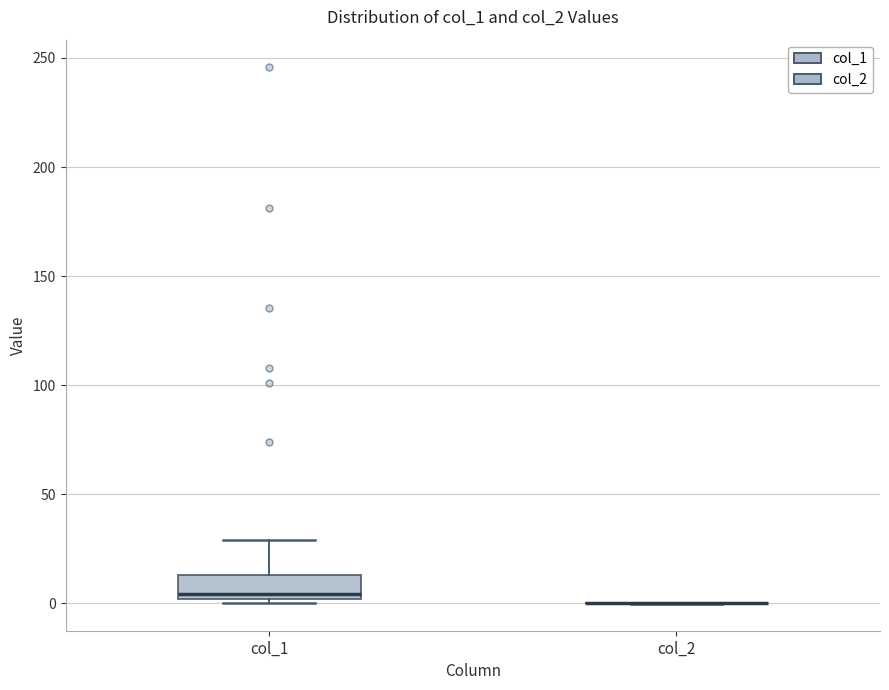

Comparing the boxes themselves (not the whiskers), which one is the tallest?

col_1